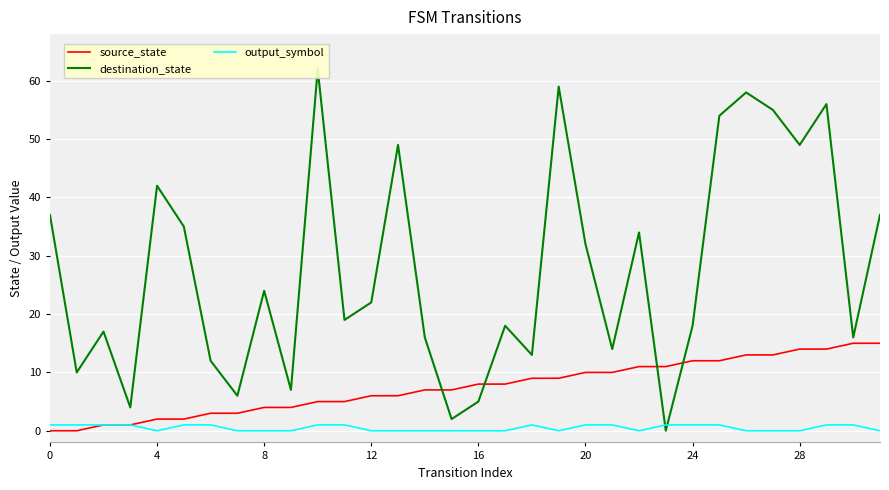

How many interior local valleys does the output_symbol series have?

3